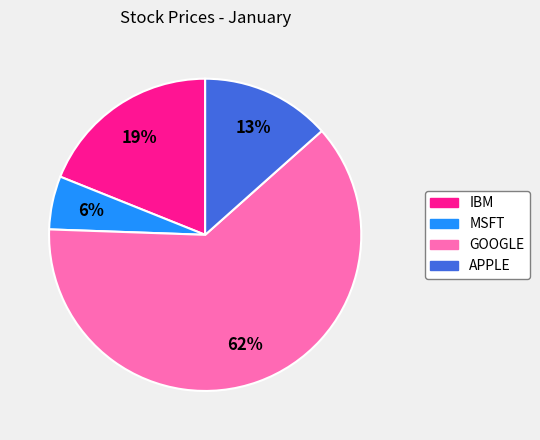

Which has a higher value, IBM or GOOGLE?

GOOGLE